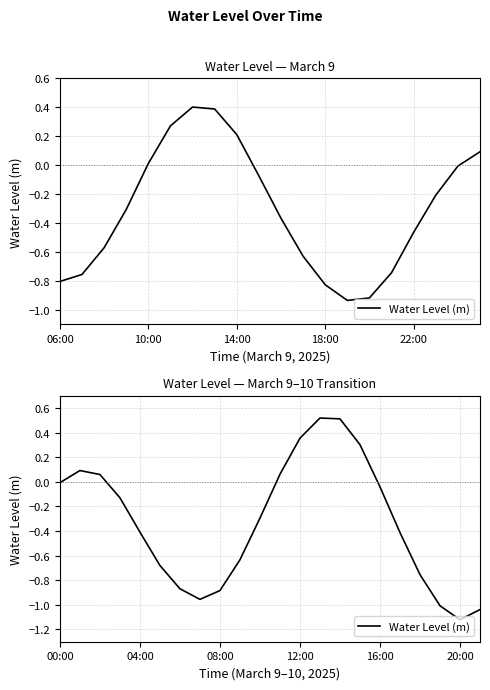

What is the maximum value shown in the chart?

0.5